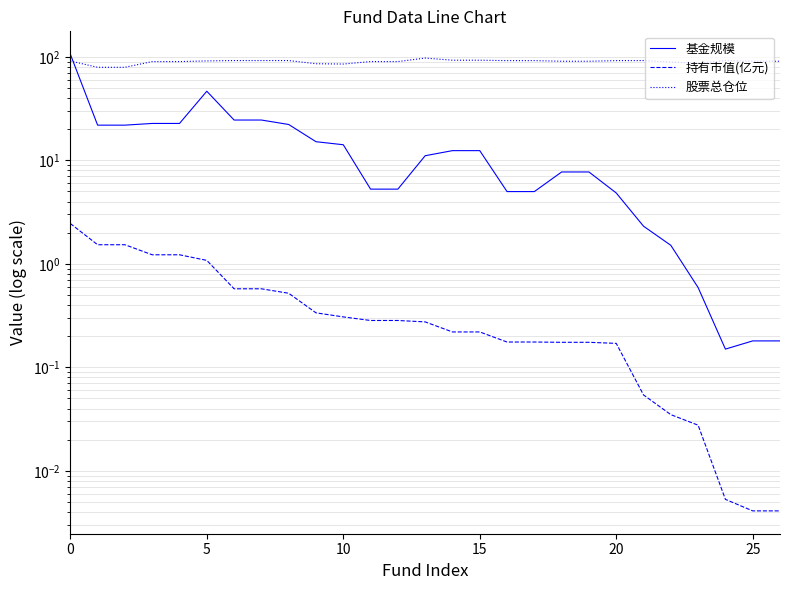

Reading left to right, transcribe all the data shown in this chart.

基金规模: 106.2	21.9	21.9	22.7	22.7	46.5	24.5	24.5	22.2	15.1	14.2	5.3	5.3	11.1	12.4	12.4	5.0	5.0	7.7	7.7	4.8	2.3	1.5	0.6	0.1	0.2	0.2
持有市值(亿元): 2.5	1.5	1.5	1.2	1.2	1.1	0.6	0.6	0.5	0.3	0.3	0.3	0.3	0.3	0.2	0.2	0.2	0.2	0.2	0.2	0.2	0.1	0.0	0.0	0.0	0.0	0.0
股票总仓位: 91.1	79.3	79.3	90.0	90.0	91.3	92.1	92.1	92.1	85.8	85.2	90.0	90.0	97.3	92.8	92.8	92.0	92.0	90.7	90.7	92.0	92.1	89.0	86.8	92.0	90.7	90.7